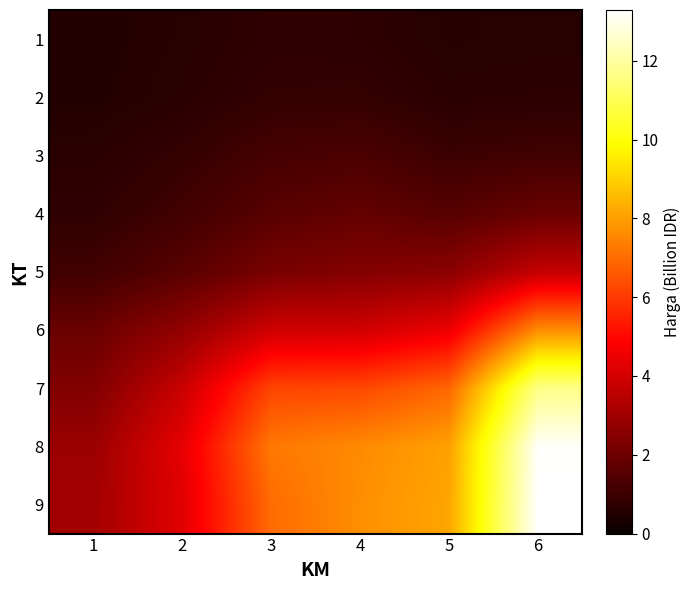

At how many categories does at least one series exceed 11?

1